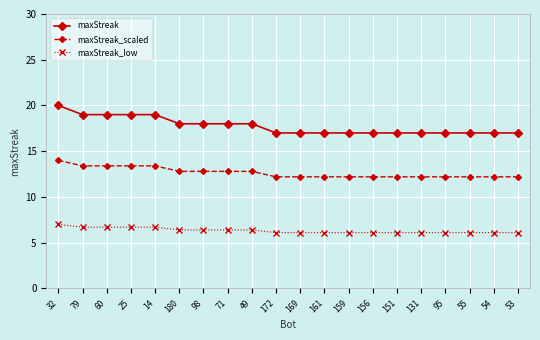

Reading left to right, list all the values displayed in this chart.

maxStreak: 32=20.0	79=19.0	60=19.0	25=19.0	14=19.0	180=18.0	98=18.0	71=18.0	49=18.0	172=17.0	169=17.0	161=17.0	159=17.0	156=17.0	151=17.0	131=17.0	95=17.0	55=17.0	54=17.0	53=17.0
maxStreak_scaled: 32=14.0	79=13.4	60=13.4	25=13.4	14=13.4	180=12.8	98=12.8	71=12.8	49=12.8	172=12.2	169=12.2	161=12.2	159=12.2	156=12.2	151=12.2	131=12.2	95=12.2	55=12.2	54=12.2	53=12.2
maxStreak_low: 32=7.0	79=6.7	60=6.7	25=6.7	14=6.7	180=6.4	98=6.4	71=6.4	49=6.4	172=6.1	169=6.1	161=6.1	159=6.1	156=6.1	151=6.1	131=6.1	95=6.1	55=6.1	54=6.1	53=6.1